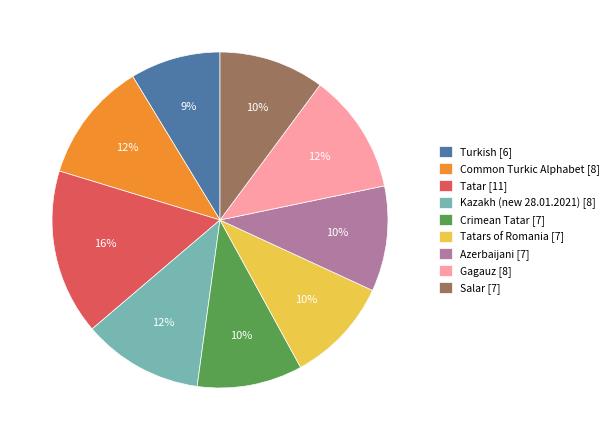

Is there any slice that represents more than half of the pie?

No